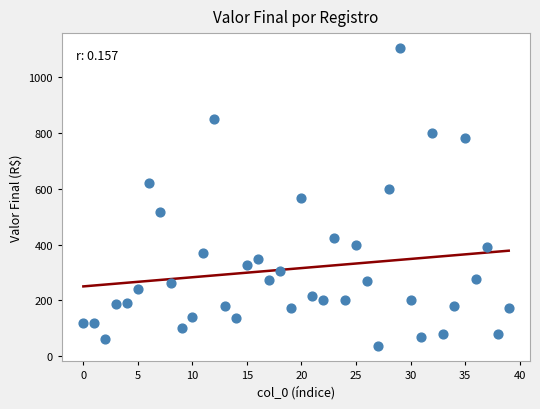

What is the range of Y values (max minus min)?

1067